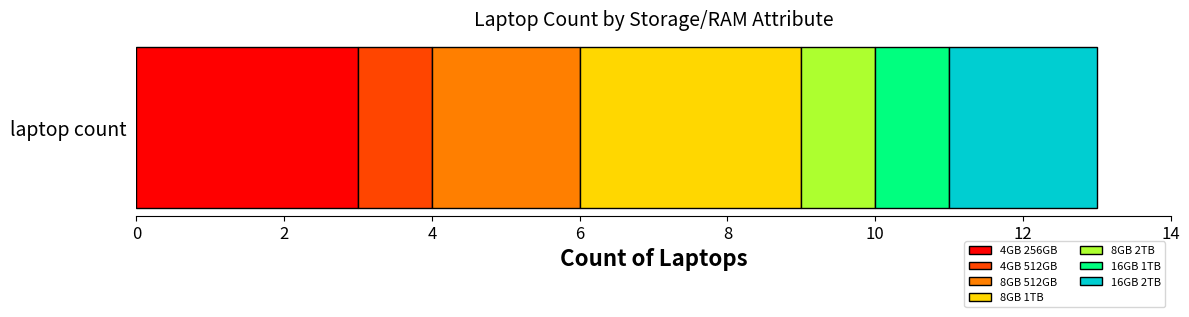

List the labels in order of 4GB 256GB value, largest first.

laptop count